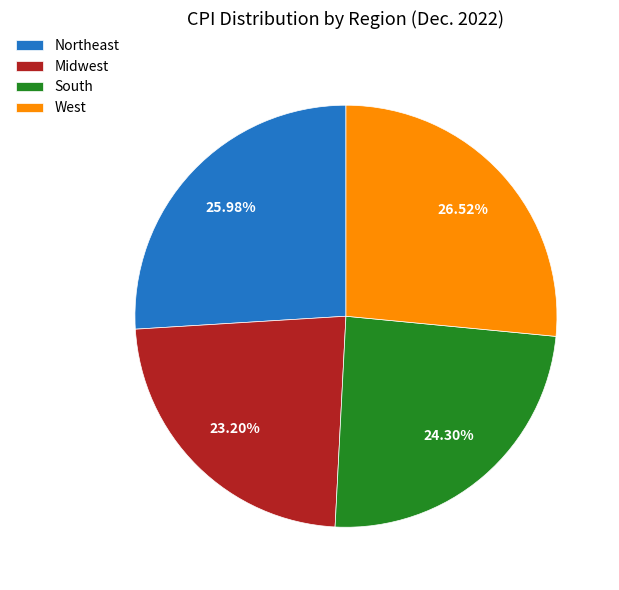

To the nearest percent, what is the average slice percentage?

25%